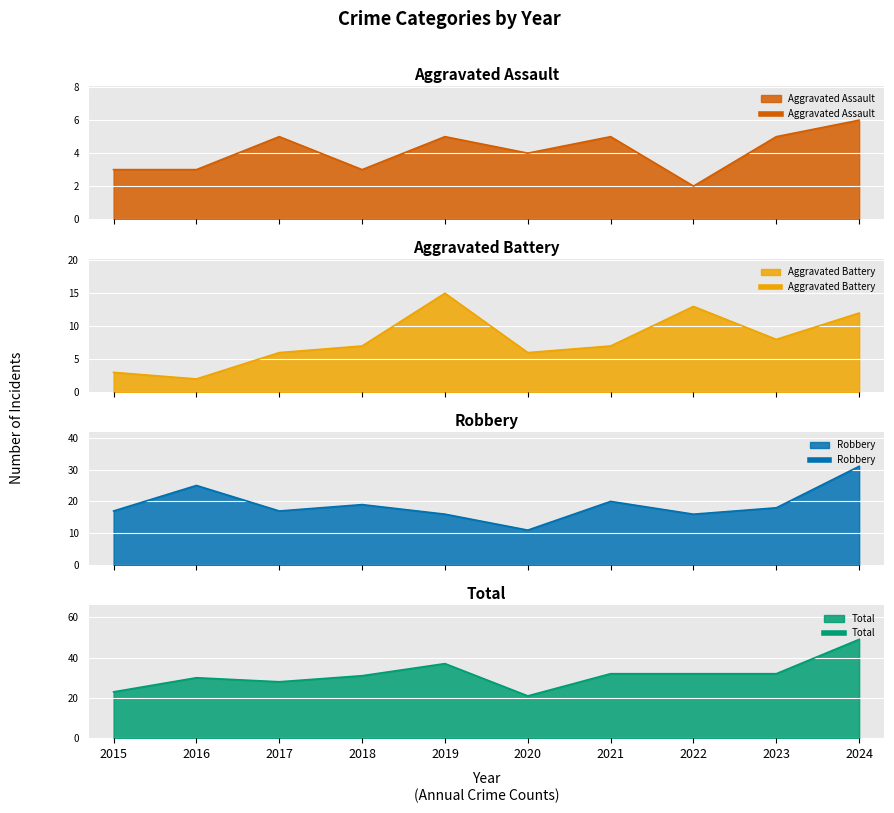

Does the chart display data point markers on the line(s)?

No